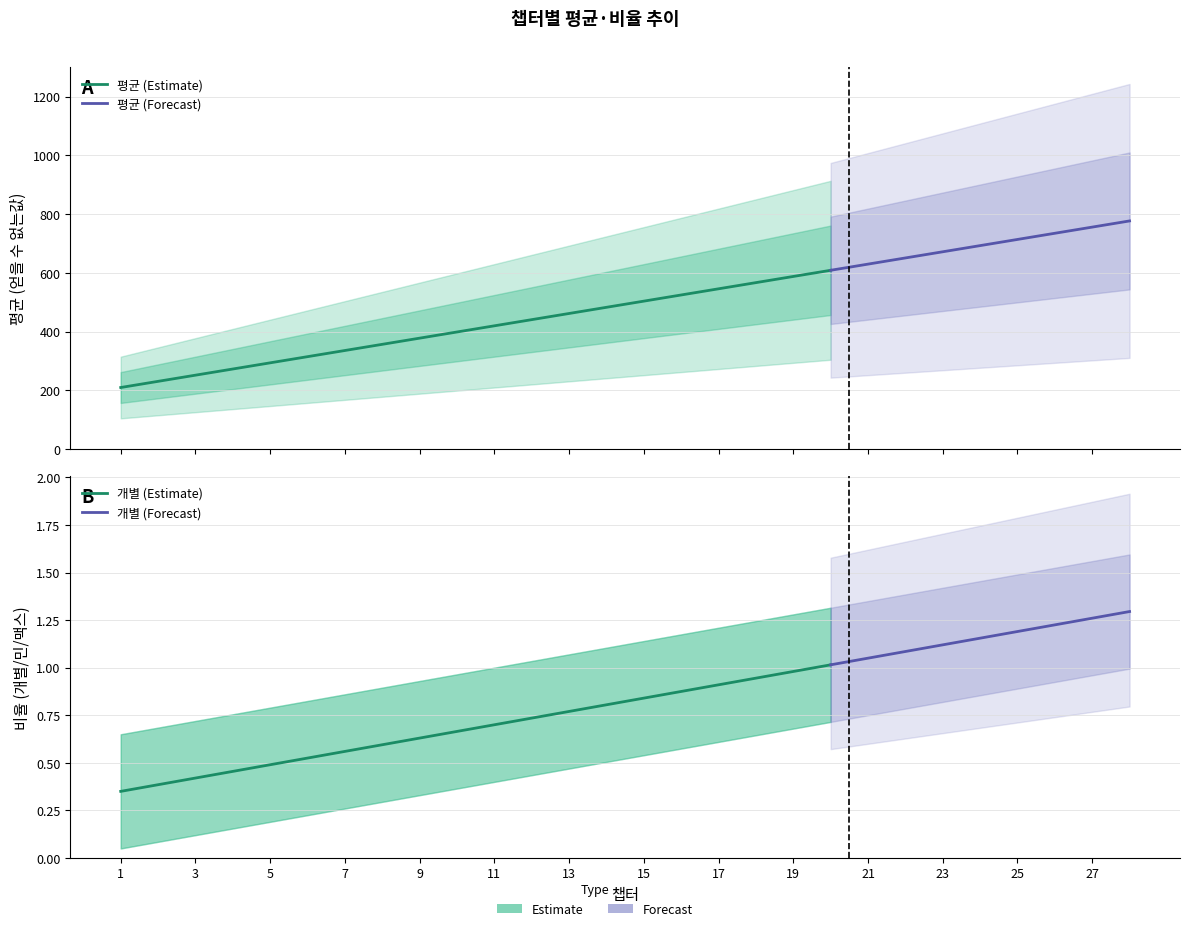

True or false: 맥스 and 민 cross at least once.

False